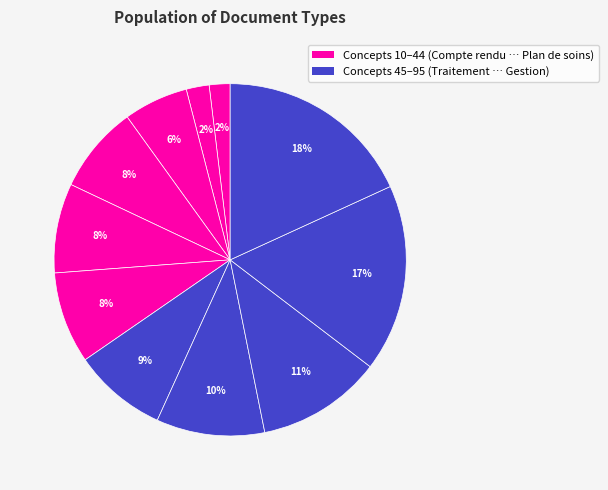

How many segments does this pie chart have?

11